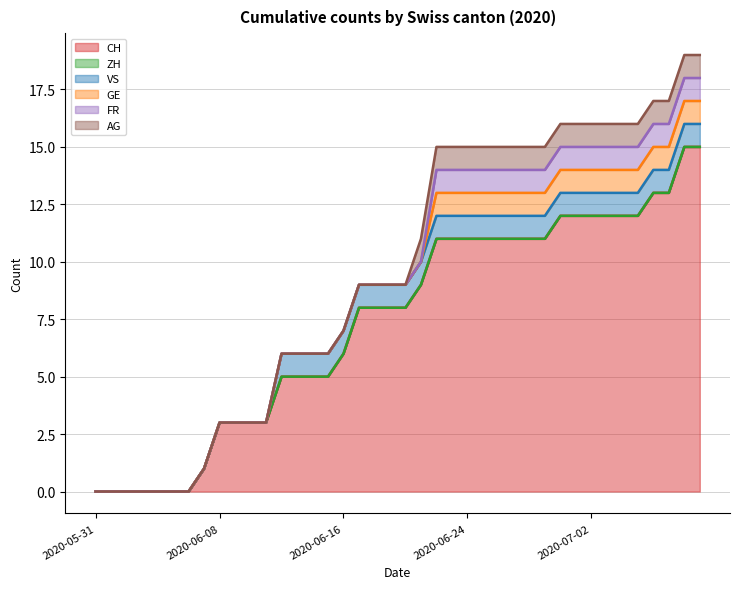

Reading left to right, what are all the values shown in this chart?

CH: 2020-05-31=0	2020-06-01=0	2020-06-02=0	2020-06-03=0	2020-06-04=0	2020-06-05=0	2020-06-06=0	2020-06-07=1	2020-06-08=3	2020-06-09=3	2020-06-10=3	2020-06-11=3	2020-06-12=5	2020-06-13=5	2020-06-14=5	2020-06-15=5	2020-06-16=6	2020-06-17=8	2020-06-18=8	2020-06-19=8	2020-06-20=8	2020-06-21=9	2020-06-22=11	2020-06-23=11	2020-06-24=11	2020-06-25=11	2020-06-26=11	2020-06-27=11	2020-06-28=11	2020-06-29=11	2020-06-30=12	2020-07-01=12	2020-07-02=12	2020-07-03=12	2020-07-04=12	2020-07-05=12	2020-07-06=13	2020-07-07=13	2020-07-08=15	2020-07-09=15
ZH: 2020-05-31=0	2020-06-01=0	2020-06-02=0	2020-06-03=0	2020-06-04=0	2020-06-05=0	2020-06-06=0	2020-06-07=0	2020-06-08=0	2020-06-09=0	2020-06-10=0	2020-06-11=0	2020-06-12=0	2020-06-13=0	2020-06-14=0	2020-06-15=0	2020-06-16=0	2020-06-17=0	2020-06-18=0	2020-06-19=0	2020-06-20=0	2020-06-21=0	2020-06-22=0	2020-06-23=0	2020-06-24=0	2020-06-25=0	2020-06-26=0	2020-06-27=0	2020-06-28=0	2020-06-29=0	2020-06-30=0	2020-07-01=0	2020-07-02=0	2020-07-03=0	2020-07-04=0	2020-07-05=0	2020-07-06=0	2020-07-07=0	2020-07-08=0	2020-07-09=0
VS: 2020-05-31=0	2020-06-01=0	2020-06-02=0	2020-06-03=0	2020-06-04=0	2020-06-05=0	2020-06-06=0	2020-06-07=0	2020-06-08=0	2020-06-09=0	2020-06-10=0	2020-06-11=0	2020-06-12=1	2020-06-13=1	2020-06-14=1	2020-06-15=1	2020-06-16=1	2020-06-17=1	2020-06-18=1	2020-06-19=1	2020-06-20=1	2020-06-21=1	2020-06-22=1	2020-06-23=1	2020-06-24=1	2020-06-25=1	2020-06-26=1	2020-06-27=1	2020-06-28=1	2020-06-29=1	2020-06-30=1	2020-07-01=1	2020-07-02=1	2020-07-03=1	2020-07-04=1	2020-07-05=1	2020-07-06=1	2020-07-07=1	2020-07-08=1	2020-07-09=1
GE: 2020-05-31=0	2020-06-01=0	2020-06-02=0	2020-06-03=0	2020-06-04=0	2020-06-05=0	2020-06-06=0	2020-06-07=0	2020-06-08=0	2020-06-09=0	2020-06-10=0	2020-06-11=0	2020-06-12=0	2020-06-13=0	2020-06-14=0	2020-06-15=0	2020-06-16=0	2020-06-17=0	2020-06-18=0	2020-06-19=0	2020-06-20=0	2020-06-21=0	2020-06-22=1	2020-06-23=1	2020-06-24=1	2020-06-25=1	2020-06-26=1	2020-06-27=1	2020-06-28=1	2020-06-29=1	2020-06-30=1	2020-07-01=1	2020-07-02=1	2020-07-03=1	2020-07-04=1	2020-07-05=1	2020-07-06=1	2020-07-07=1	2020-07-08=1	2020-07-09=1
FR: 2020-05-31=0	2020-06-01=0	2020-06-02=0	2020-06-03=0	2020-06-04=0	2020-06-05=0	2020-06-06=0	2020-06-07=0	2020-06-08=0	2020-06-09=0	2020-06-10=0	2020-06-11=0	2020-06-12=0	2020-06-13=0	2020-06-14=0	2020-06-15=0	2020-06-16=0	2020-06-17=0	2020-06-18=0	2020-06-19=0	2020-06-20=0	2020-06-21=0	2020-06-22=1	2020-06-23=1	2020-06-24=1	2020-06-25=1	2020-06-26=1	2020-06-27=1	2020-06-28=1	2020-06-29=1	2020-06-30=1	2020-07-01=1	2020-07-02=1	2020-07-03=1	2020-07-04=1	2020-07-05=1	2020-07-06=1	2020-07-07=1	2020-07-08=1	2020-07-09=1
AG: 2020-05-31=0	2020-06-01=0	2020-06-02=0	2020-06-03=0	2020-06-04=0	2020-06-05=0	2020-06-06=0	2020-06-07=0	2020-06-08=0	2020-06-09=0	2020-06-10=0	2020-06-11=0	2020-06-12=0	2020-06-13=0	2020-06-14=0	2020-06-15=0	2020-06-16=0	2020-06-17=0	2020-06-18=0	2020-06-19=0	2020-06-20=0	2020-06-21=1	2020-06-22=1	2020-06-23=1	2020-06-24=1	2020-06-25=1	2020-06-26=1	2020-06-27=1	2020-06-28=1	2020-06-29=1	2020-06-30=1	2020-07-01=1	2020-07-02=1	2020-07-03=1	2020-07-04=1	2020-07-05=1	2020-07-06=1	2020-07-07=1	2020-07-08=1	2020-07-09=1